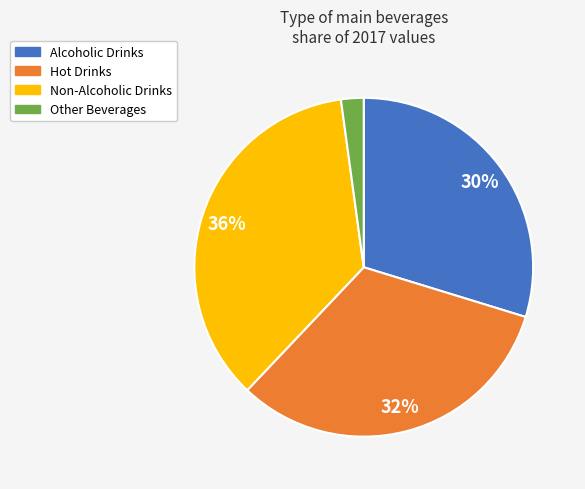

To the nearest percent, what percentage of the pie is Other Beverages?

2%